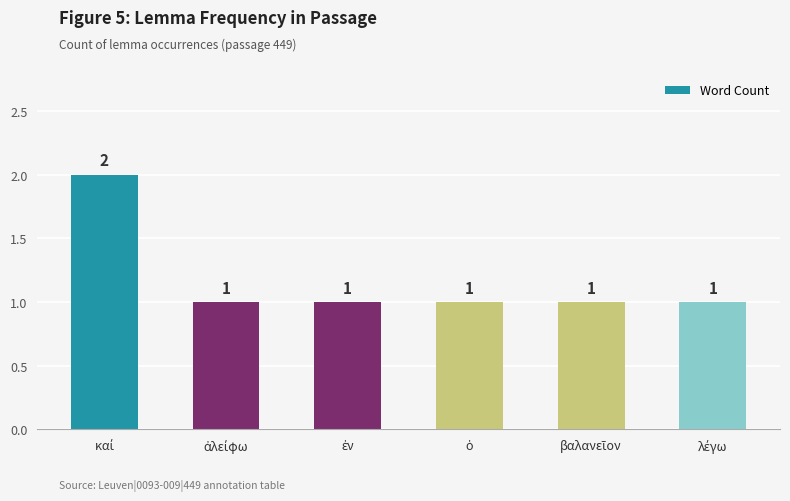

What is the sum of all values?

7